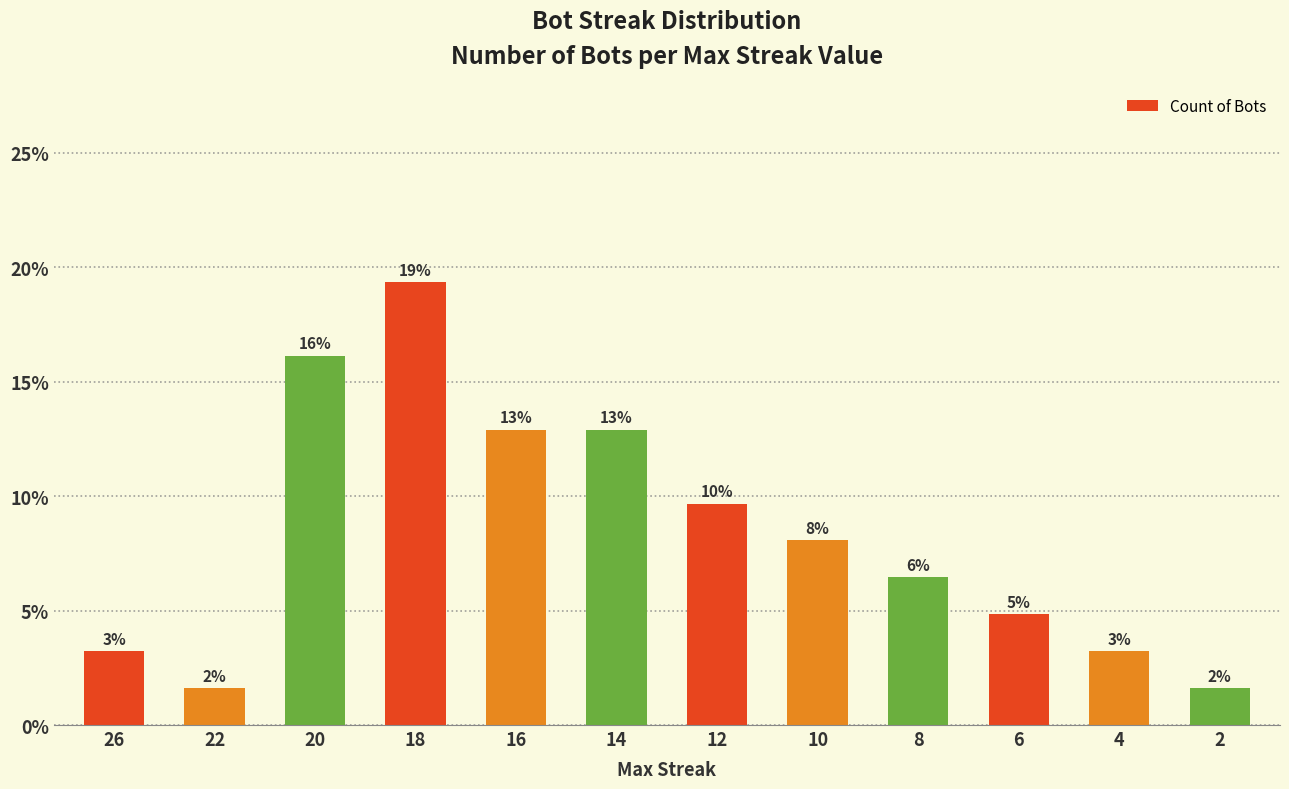

How many bars are there in total?

12